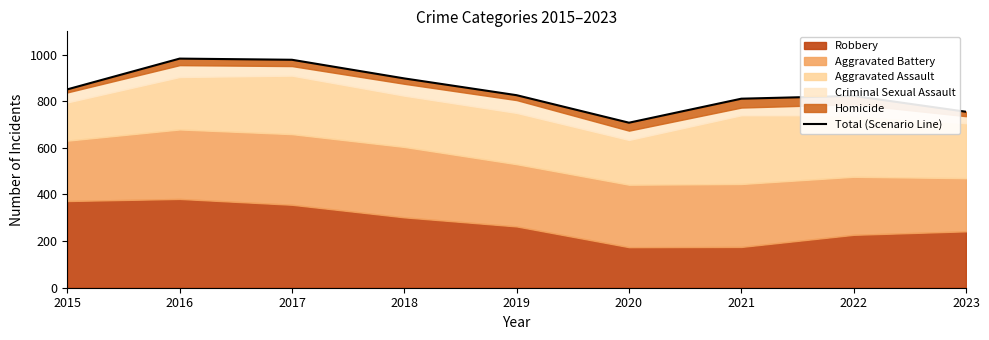

Which has a higher value, 2021 or 2015?

2015